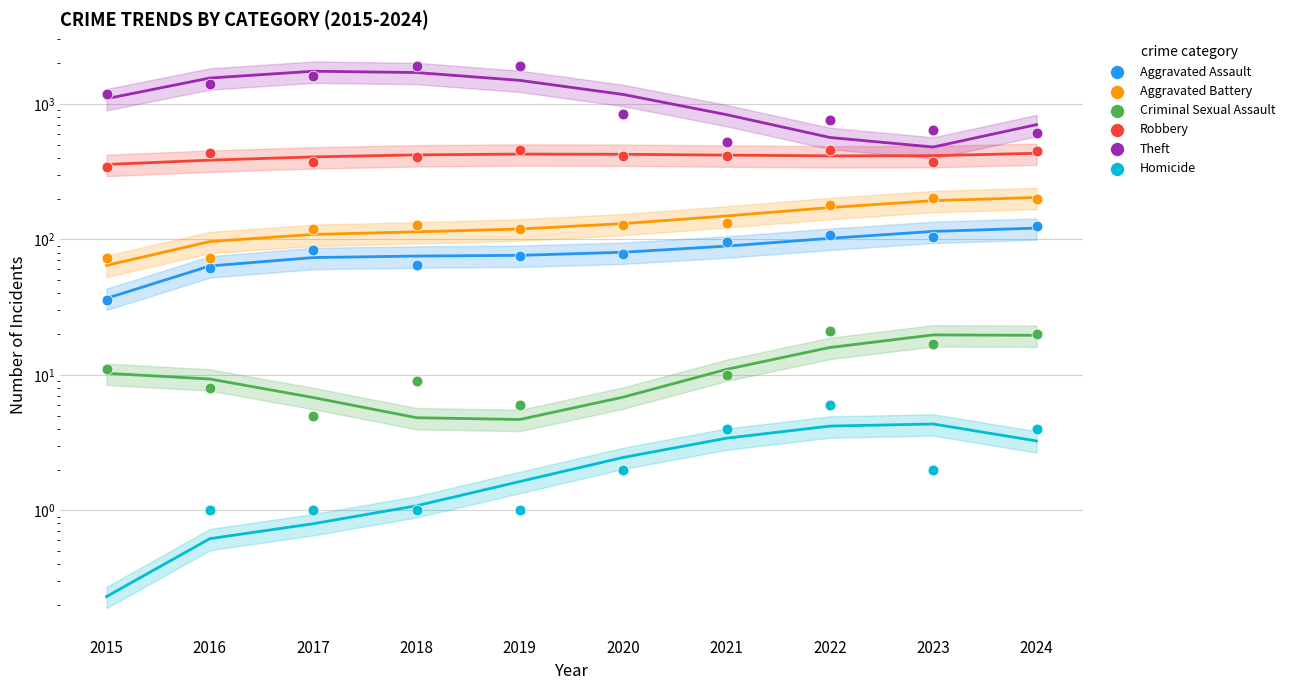

Which series has the largest total across all categories?

Theft